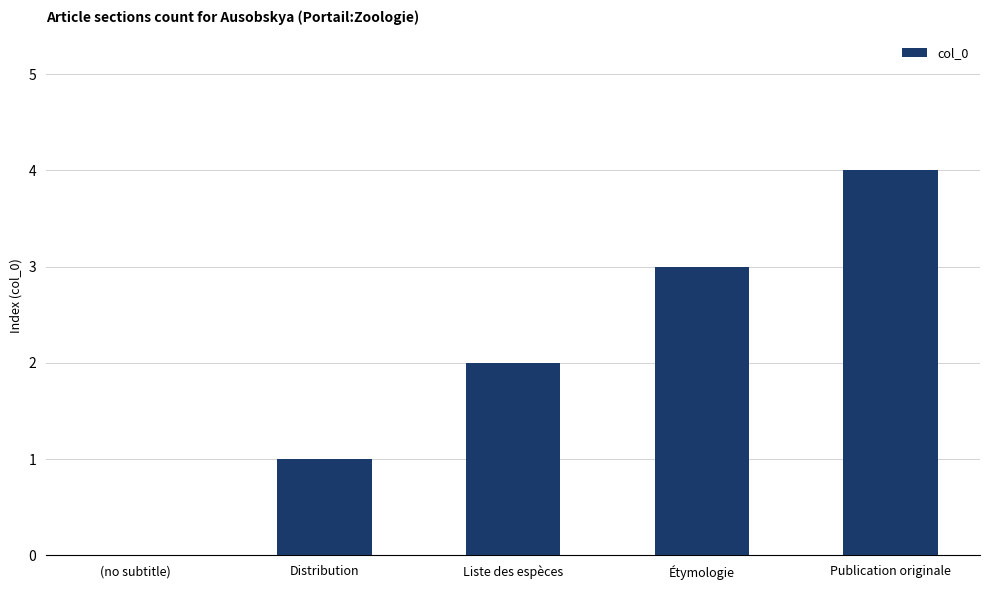

How many positive values are there?

4